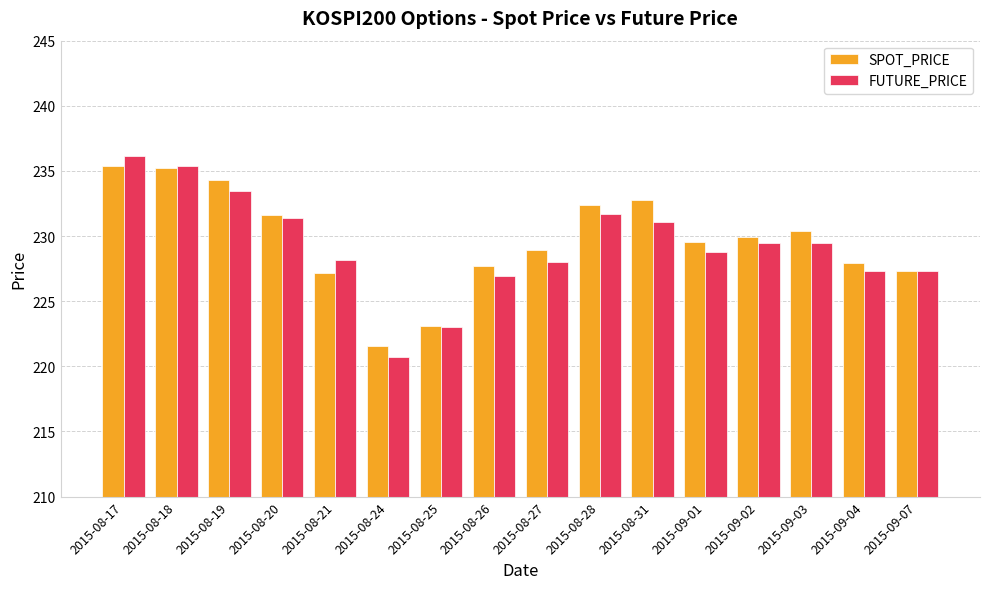

What is the label of the 1st bar from the left?

2015-08-17